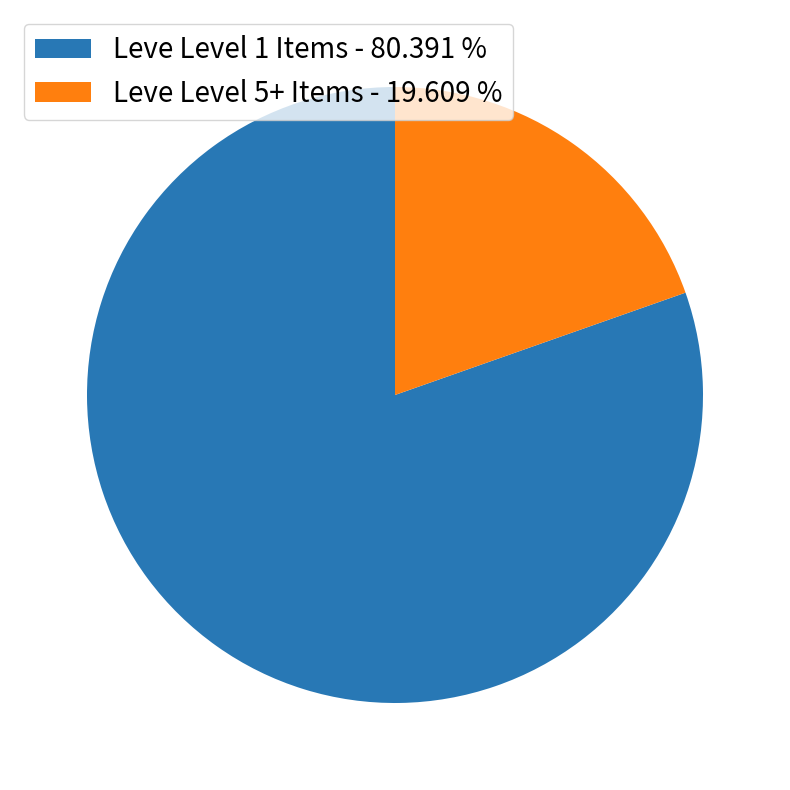

Does any single category account for the majority?

Yes